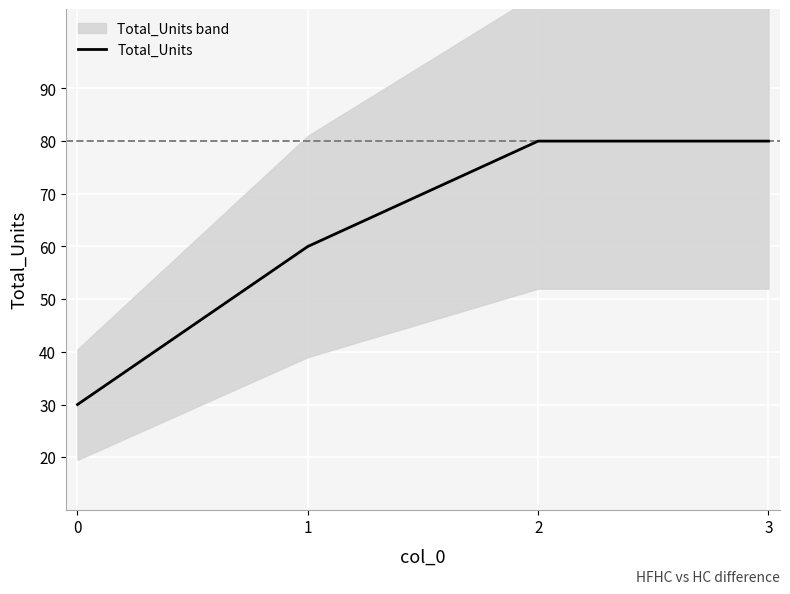

Is this an area chart (filled region under the line)?

No